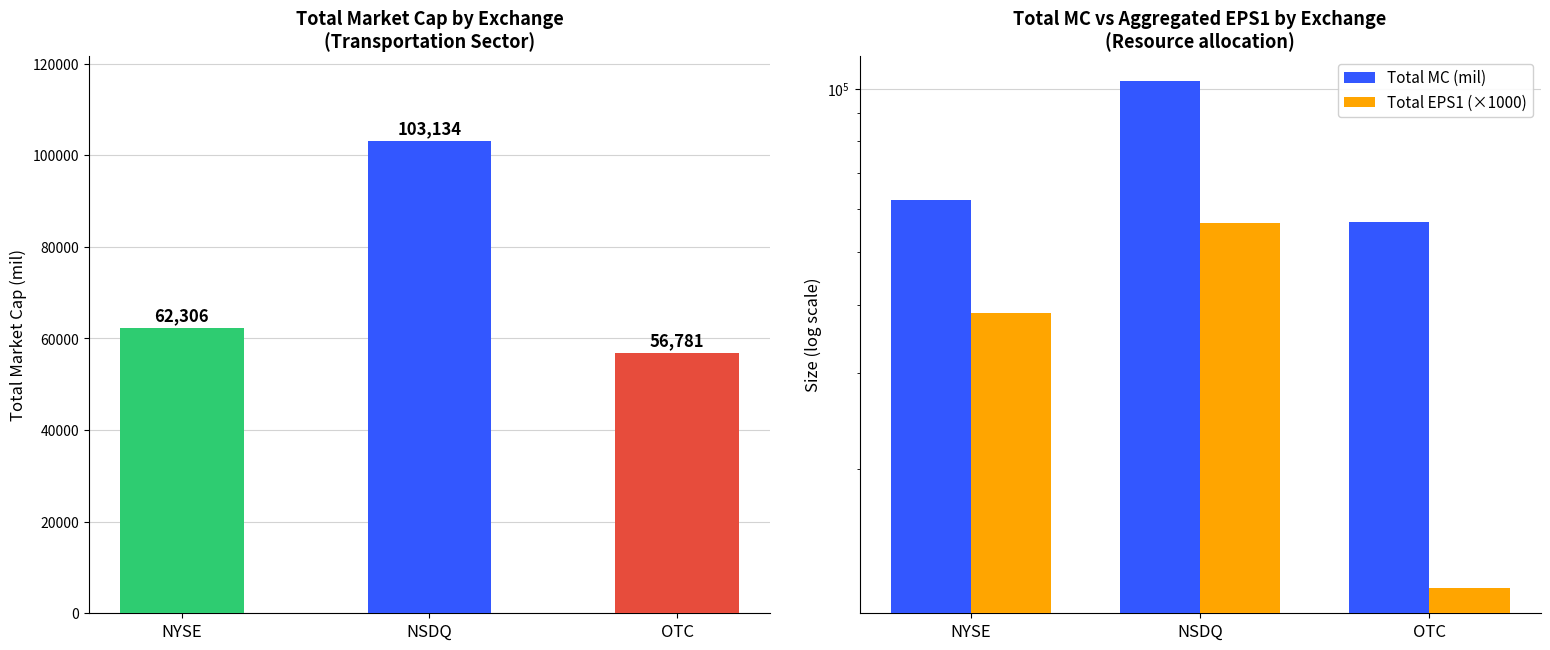

Which category has the lowest value in the Total EPS1 (×1000) series?

OTC